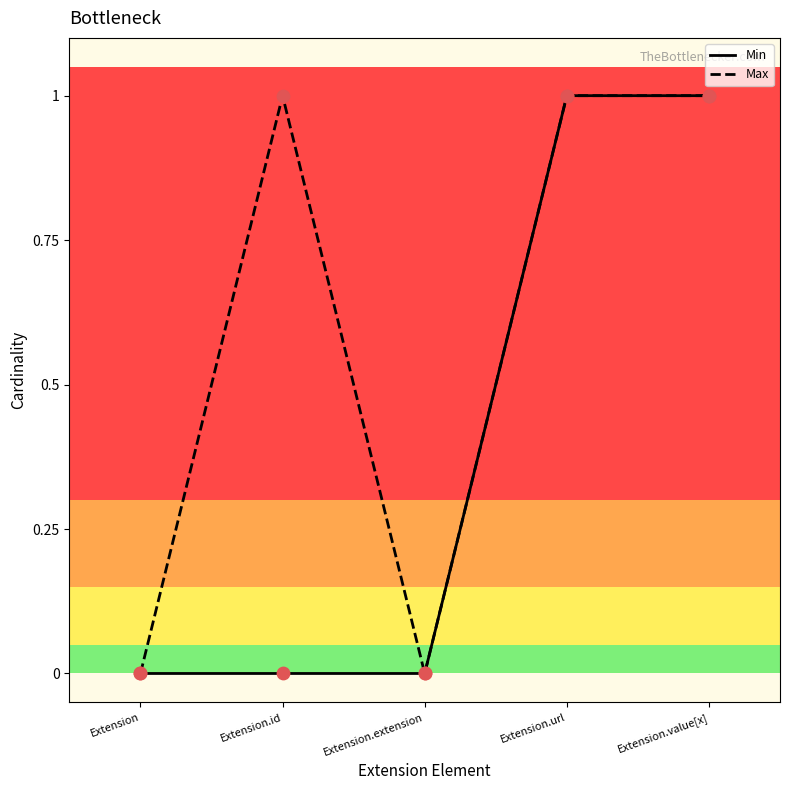

What are all the series names shown in the legend?

Min, Max